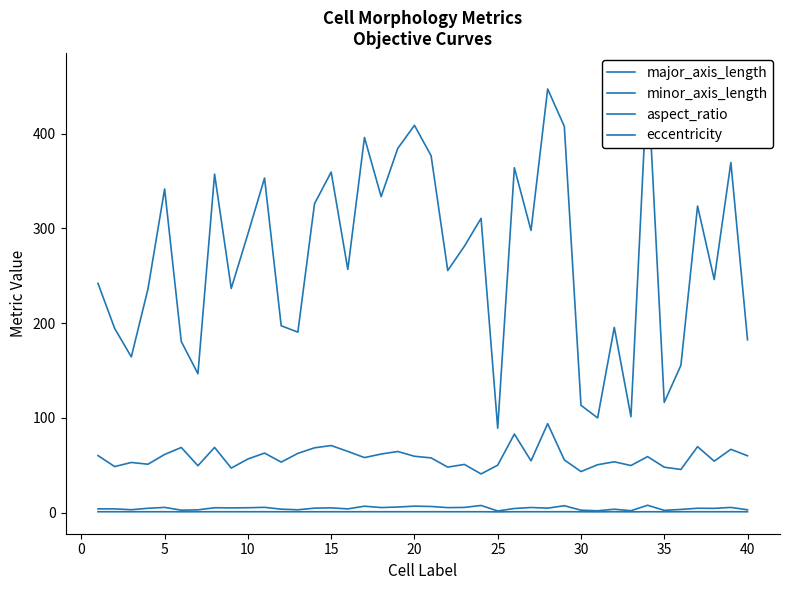

What is the value of the major_axis_length point at the 17th from the left?

396.0